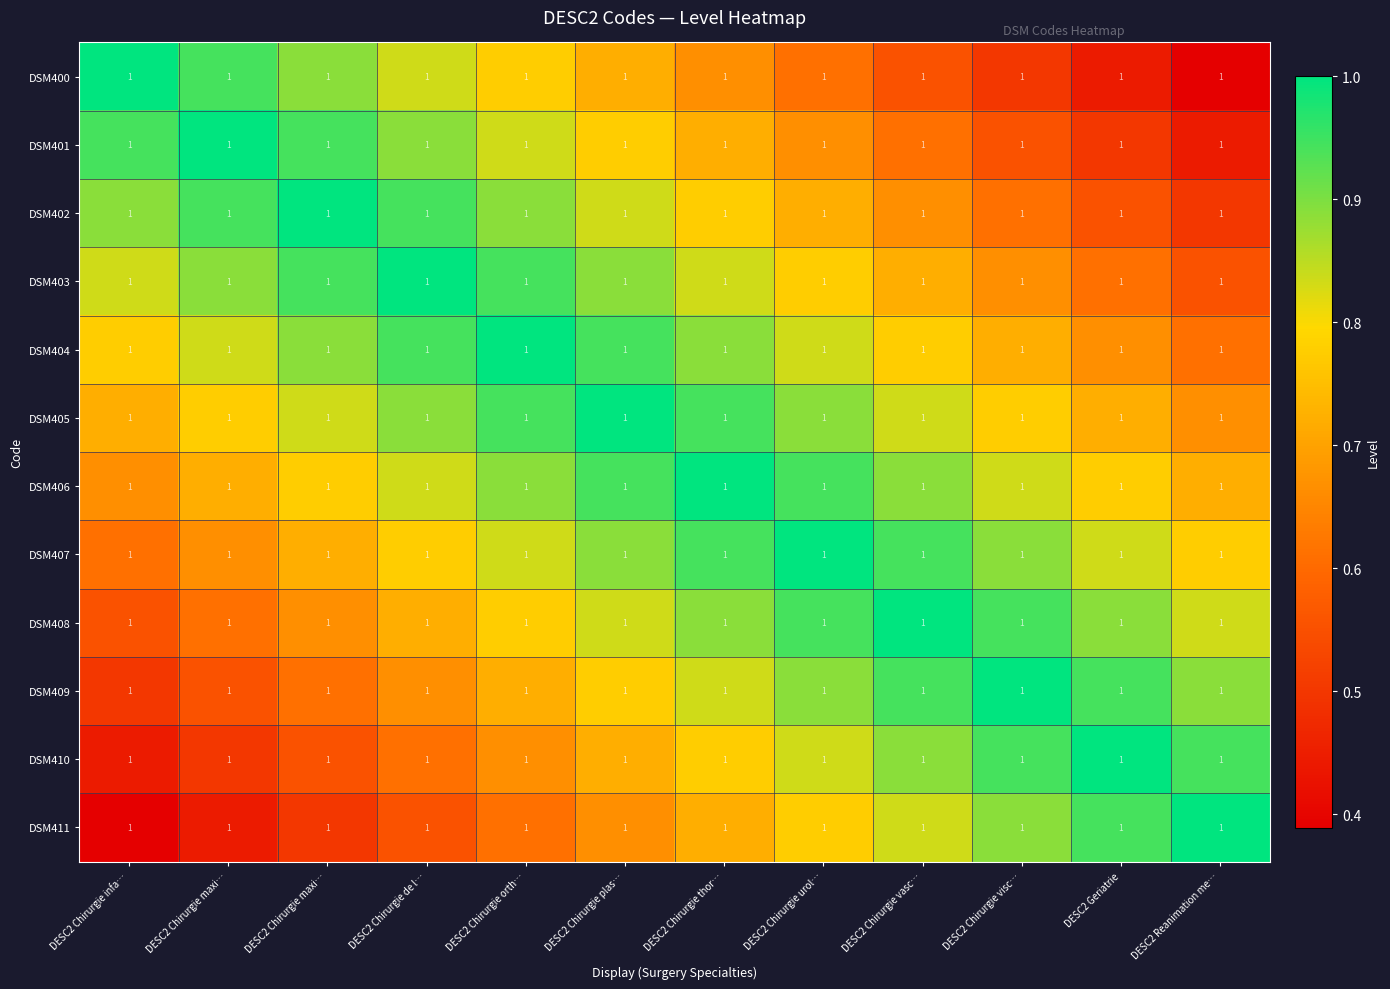

Is it true that DSM408 equals 0.8 at DESC2 Chirurgie plas…?

True